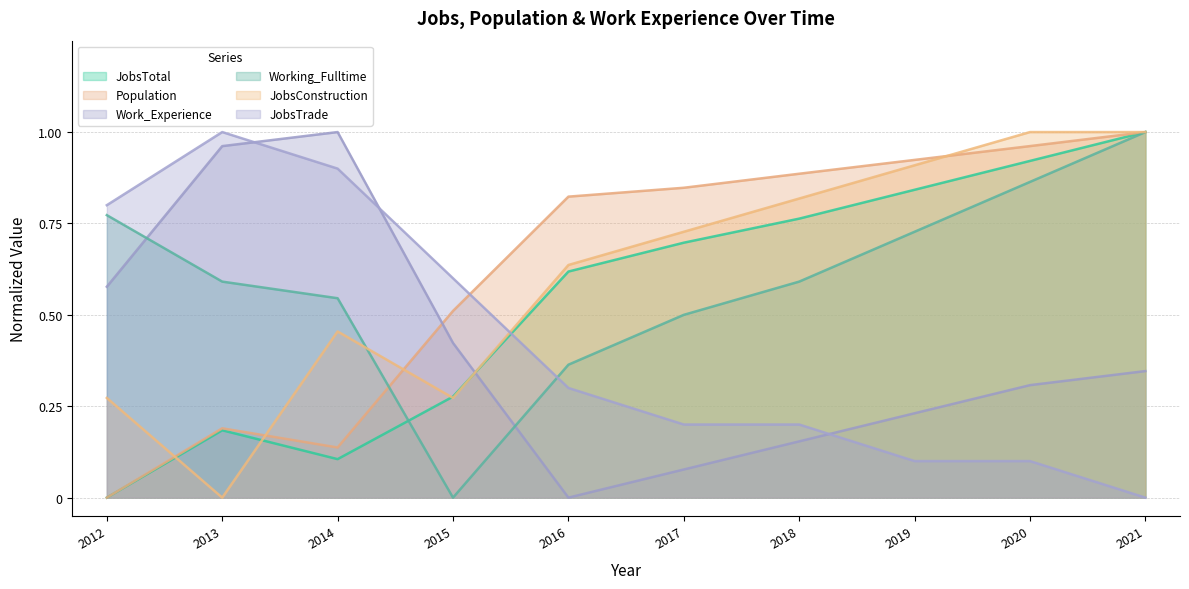

How many data points does each series have?

10